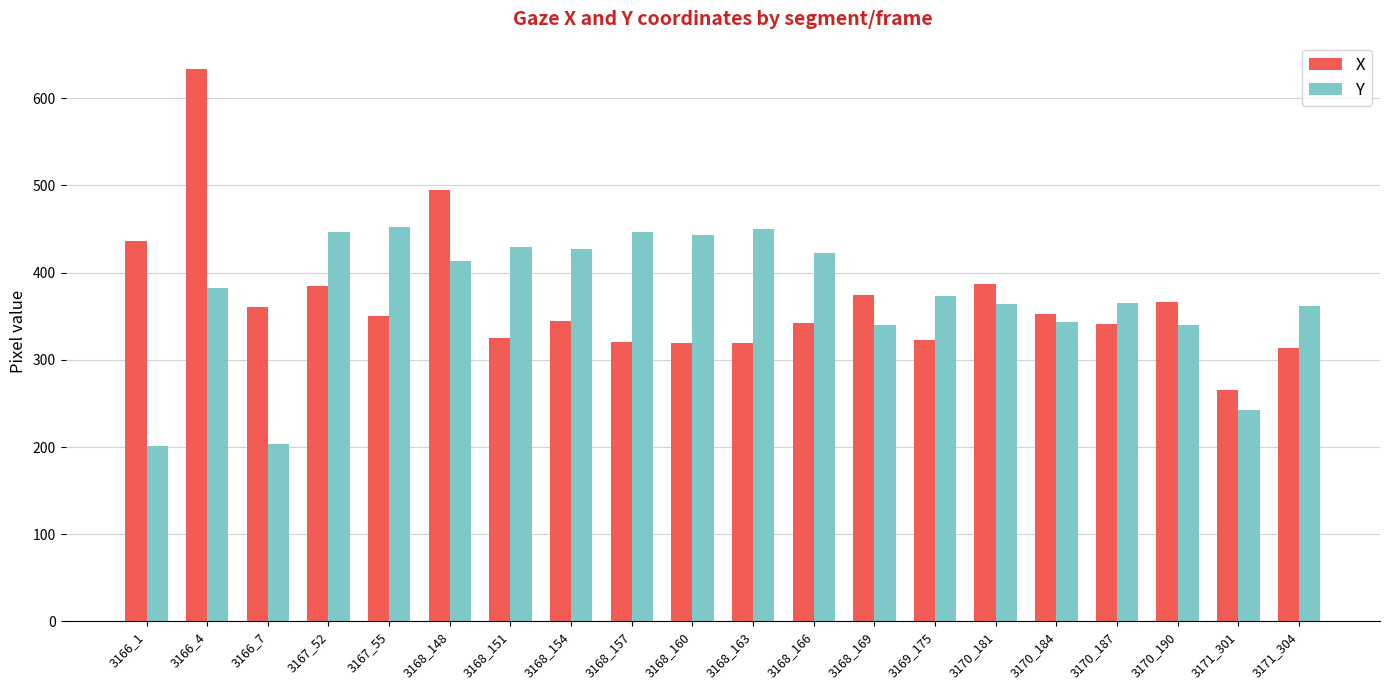

At which category is the sum across all series the highest?

3166_4